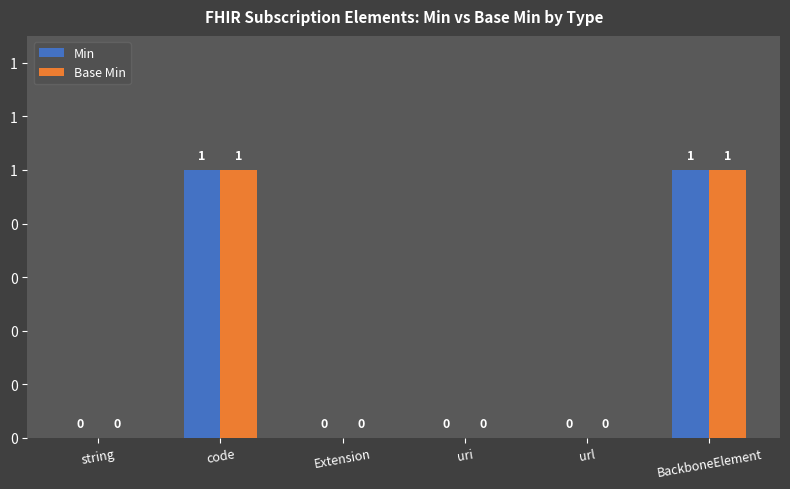

Which series has the largest total across all categories?

Min